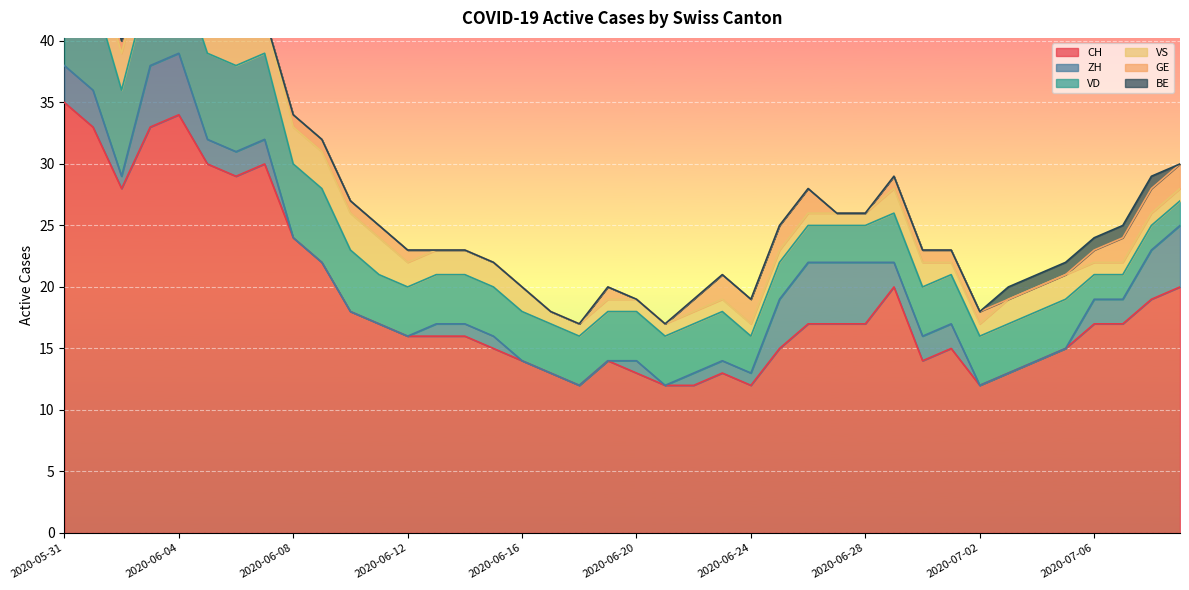

How many data points does each series have?

40